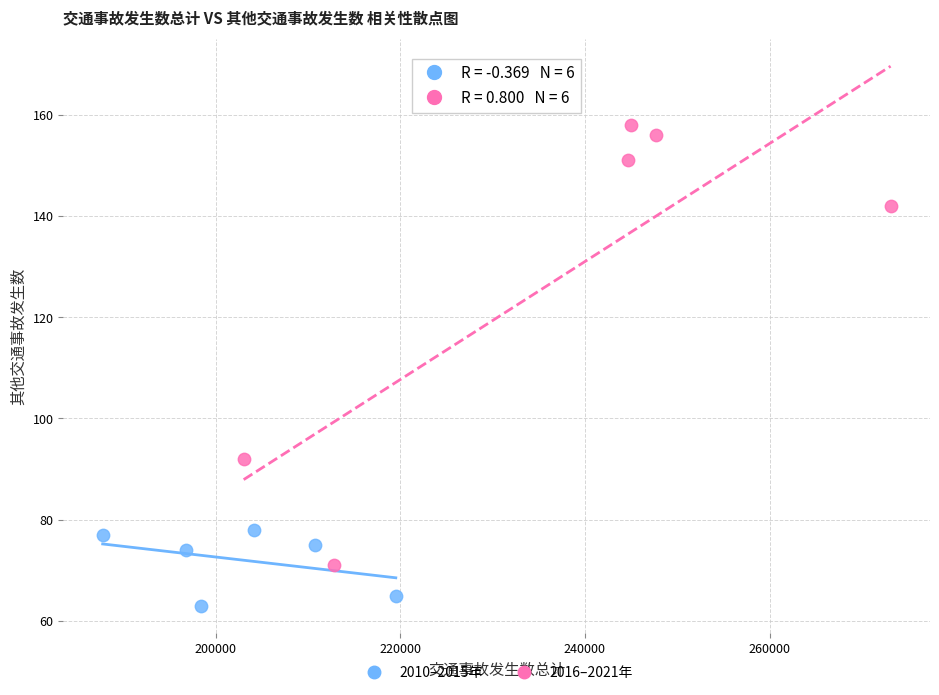

Which series reaches the minimum Y coordinate?

2010–2015年